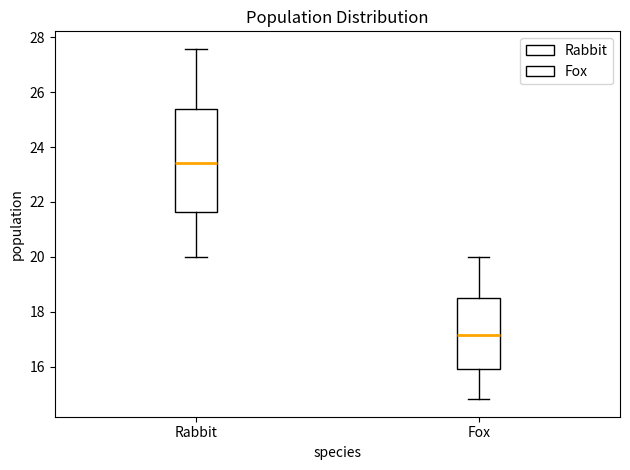

Where is the upper edge of the box for Rabbit on the y-axis? The values are not printed on the chart, so give them approximately, as read against the axis.

25.4